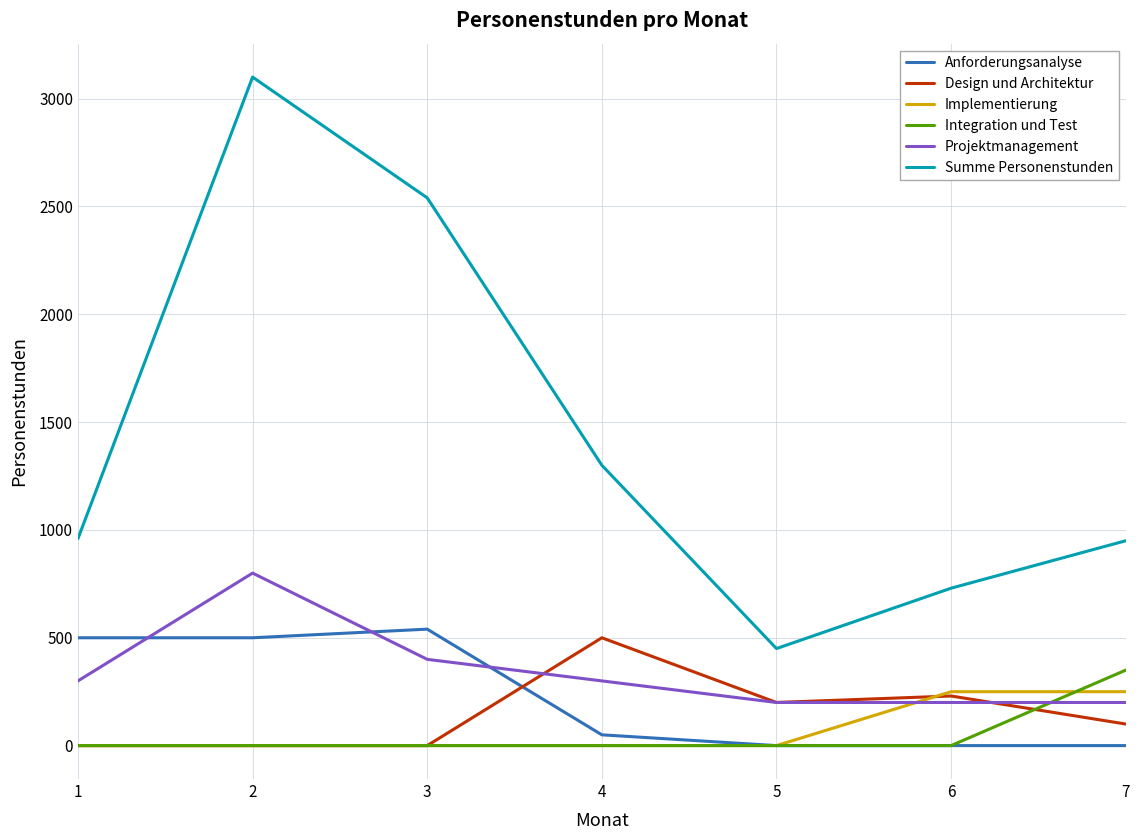

What is the spread (max minus min) of values at 7?

950